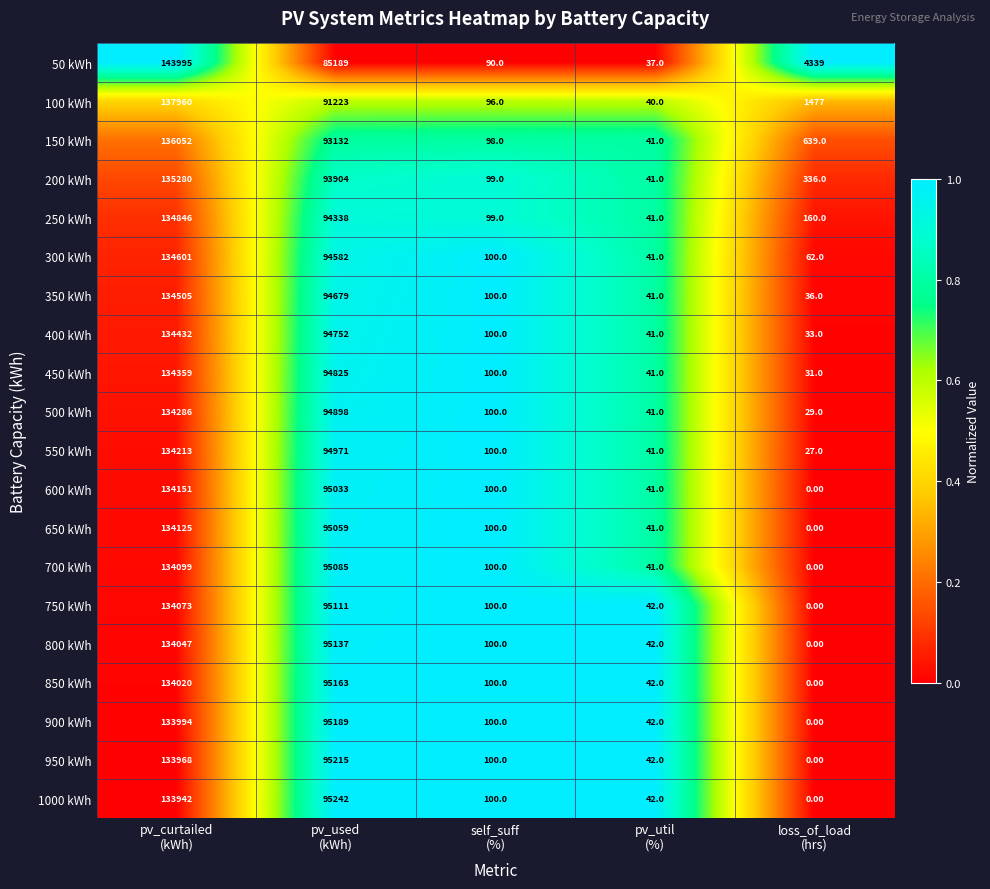

What is the difference between the second highest and second lowest values in the 1000 kWh series?

95200